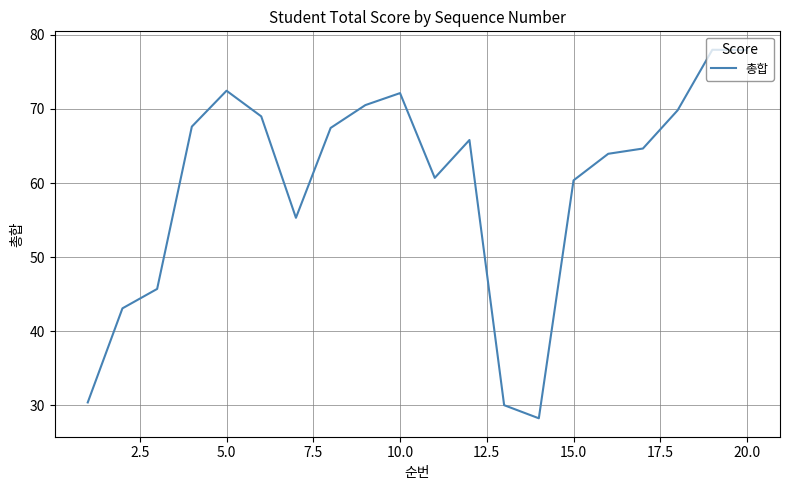

What is the maximum value shown in the chart?

78.0